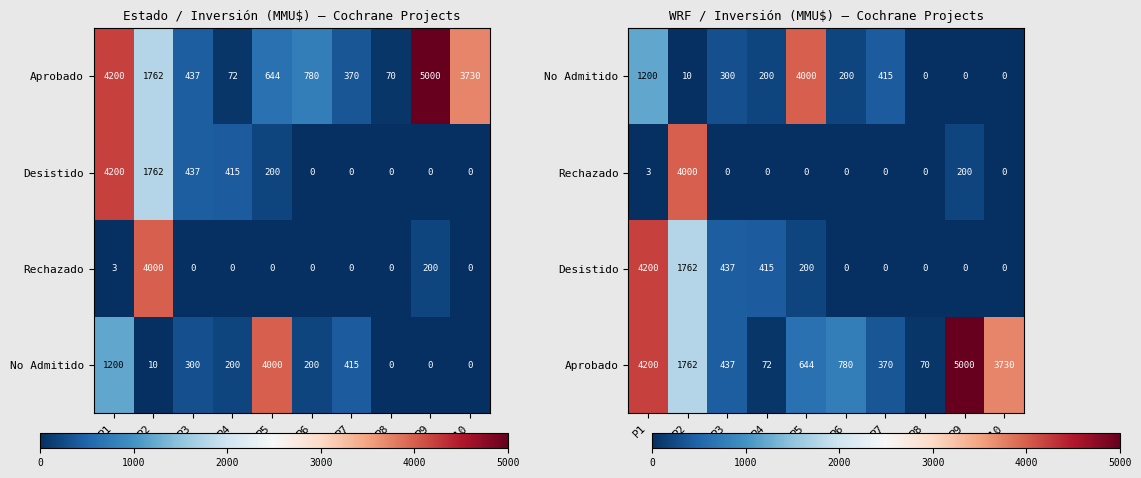

Rank the categories by Rechazado value from highest to lowest.

P2, P9, P1, P3, P4, P5, P6, P7, P8, P10